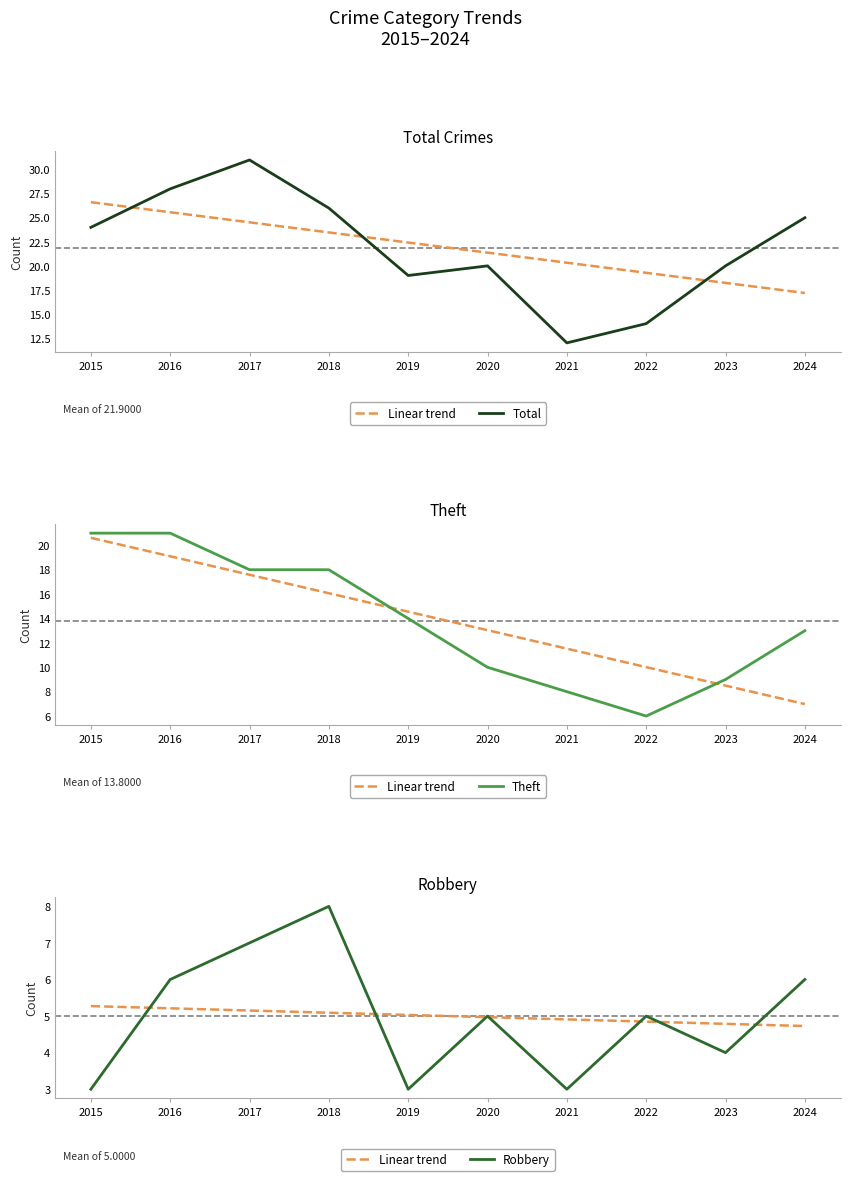

The Theft series shows 22.1 at 2019. True or false?

False